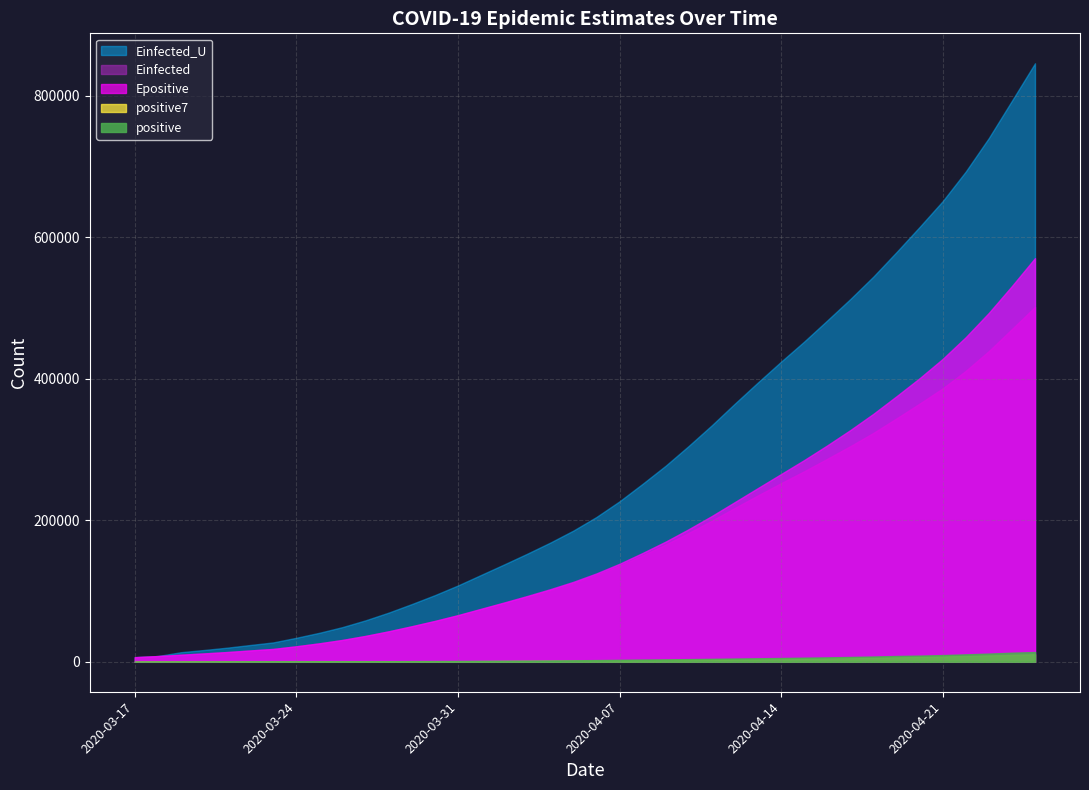

True or false: positive and positive7 cross at least once.

False